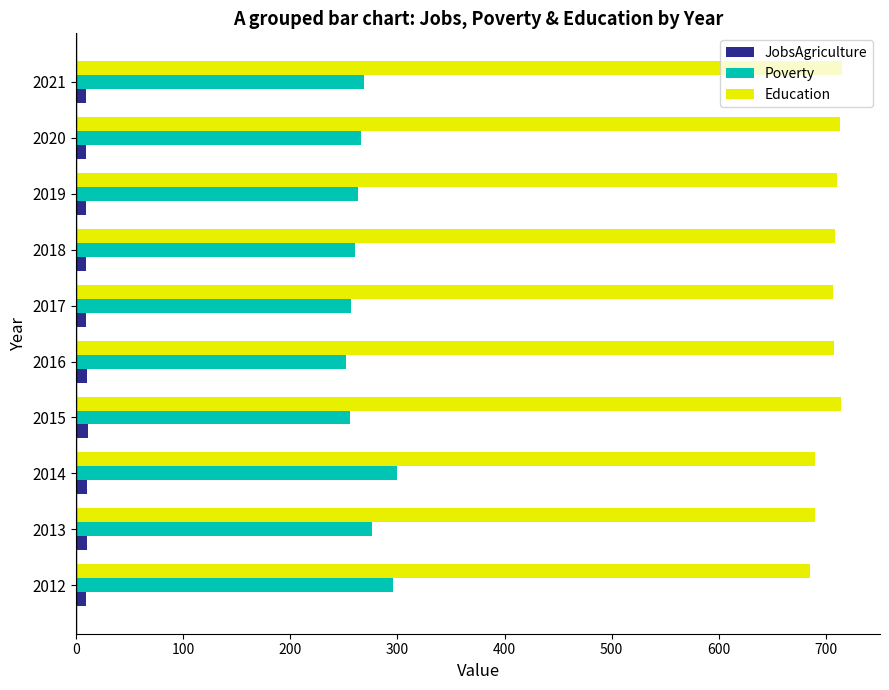

What is the sum of all JobsAgriculture values?

95